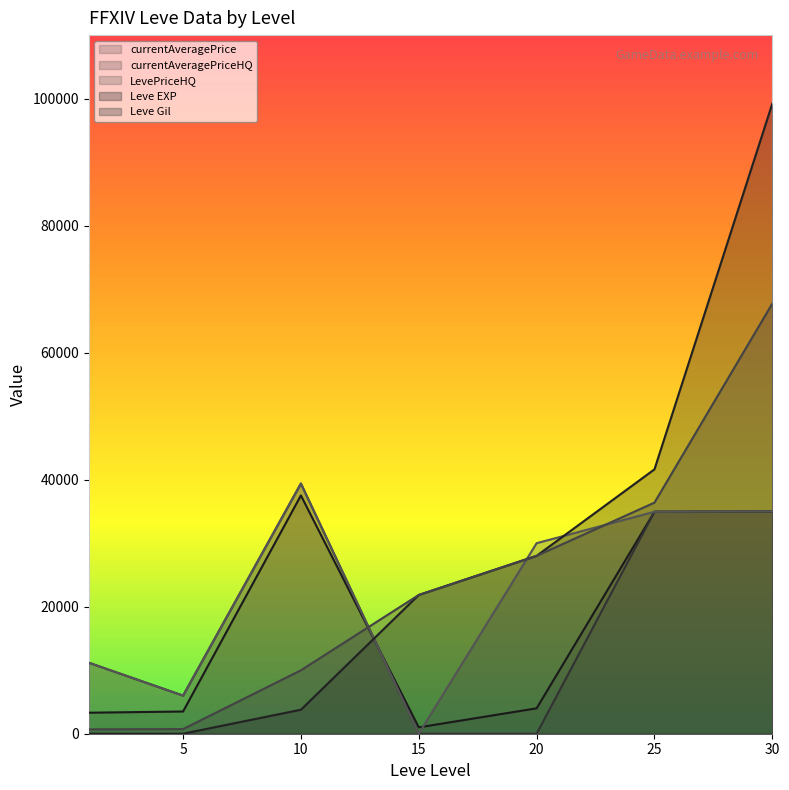

List the series in order of their peak value, highest first.

Leve EXP, Leve Gil, currentAveragePriceHQ, LevePriceHQ, currentAveragePrice